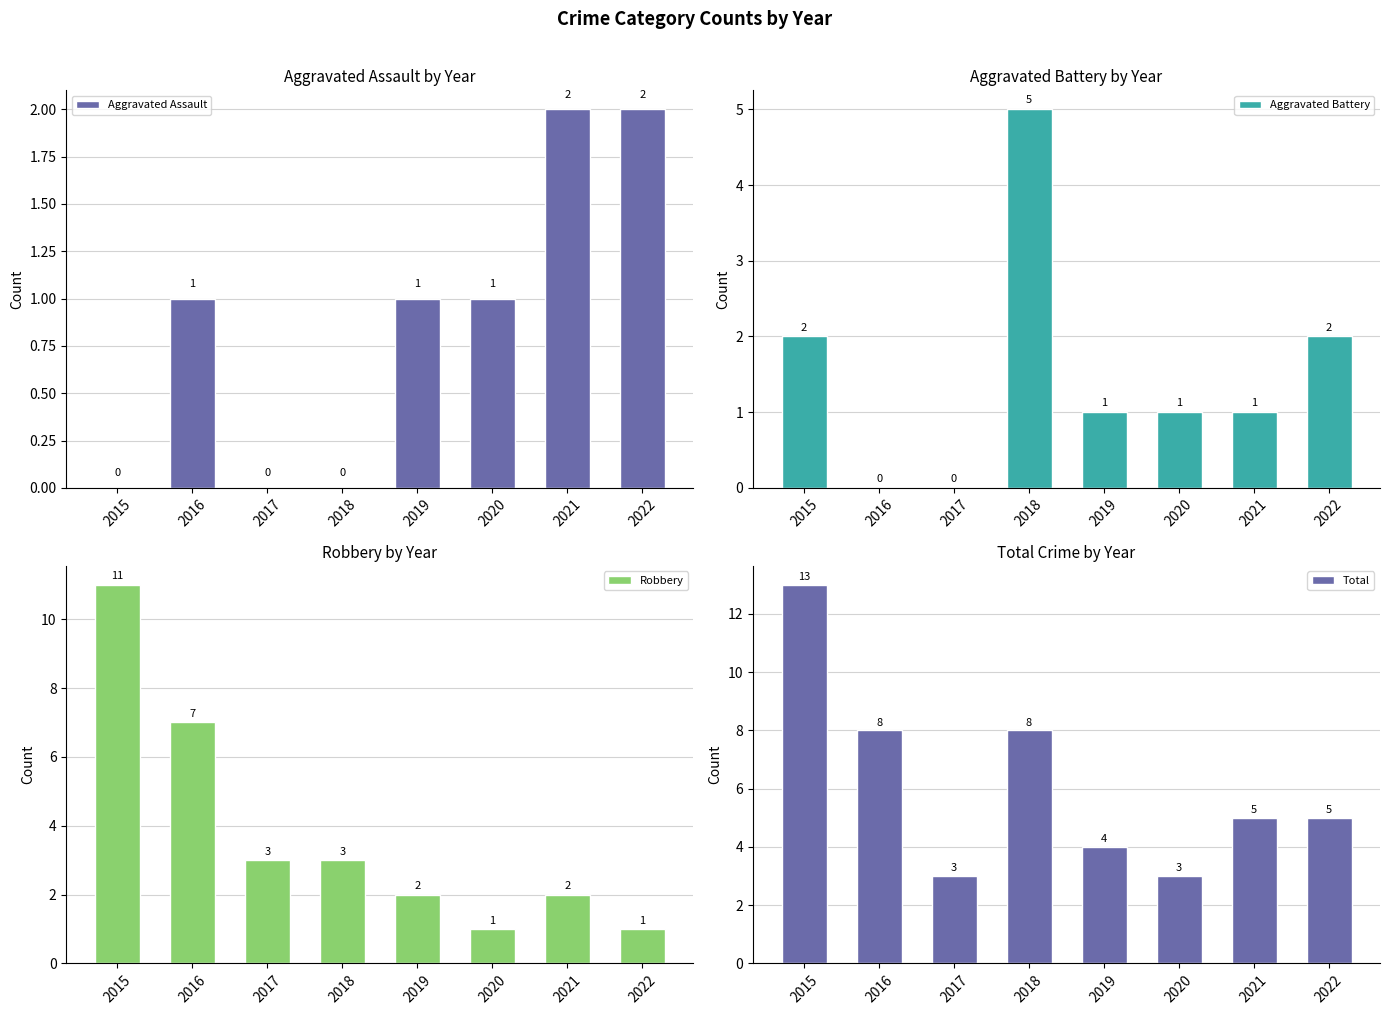

What is the difference between the highest and lowest values at 2019?

3